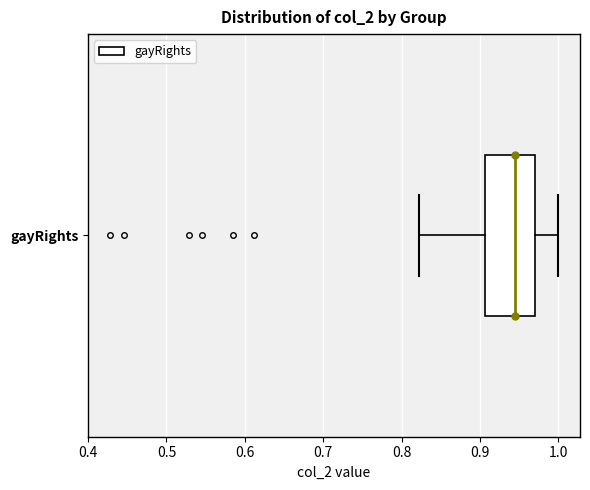

Read this box plot against the x-axis: the position of the median line, the range covered by the box, and the ends of both whiskers. The values are not printed on the chart, so give them approximately, as read against the axis.

median 0.94, box 0.91 to 0.97, whiskers 0.82 to 1.00